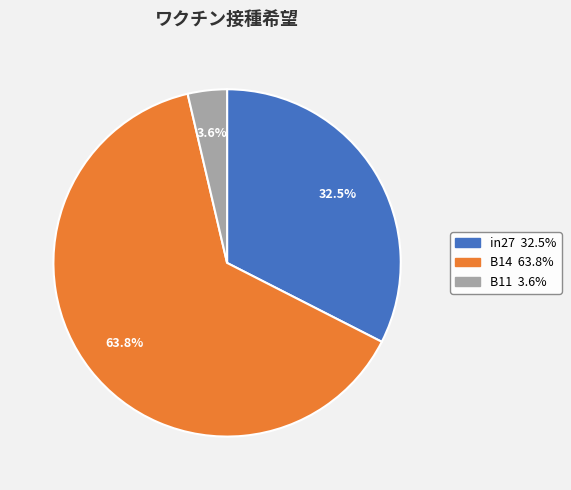

Which category has the smallest portion of the pie?

B11